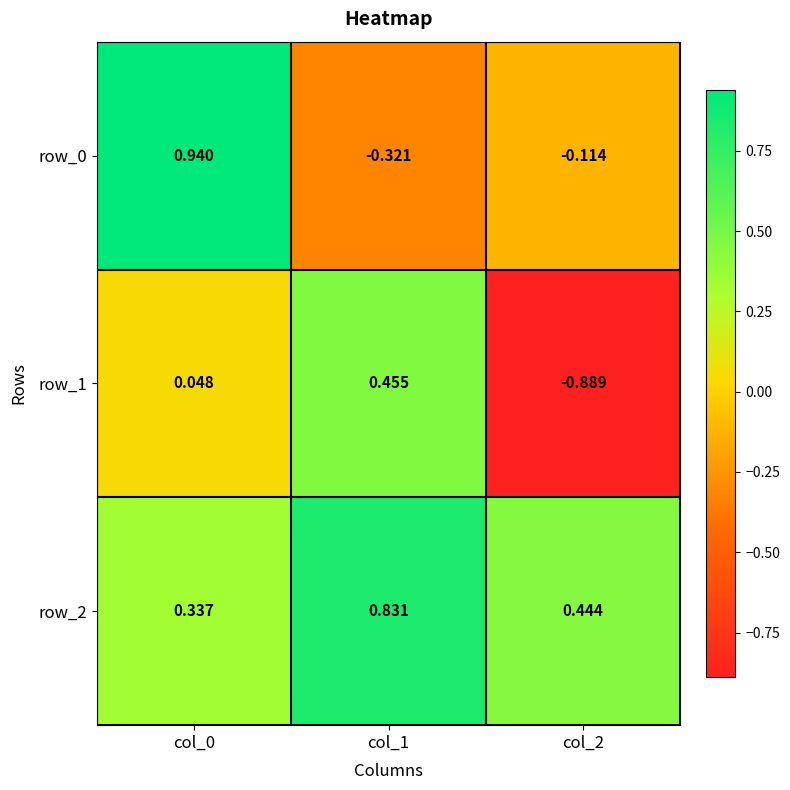

How many data points in row_0 are above 0?

1